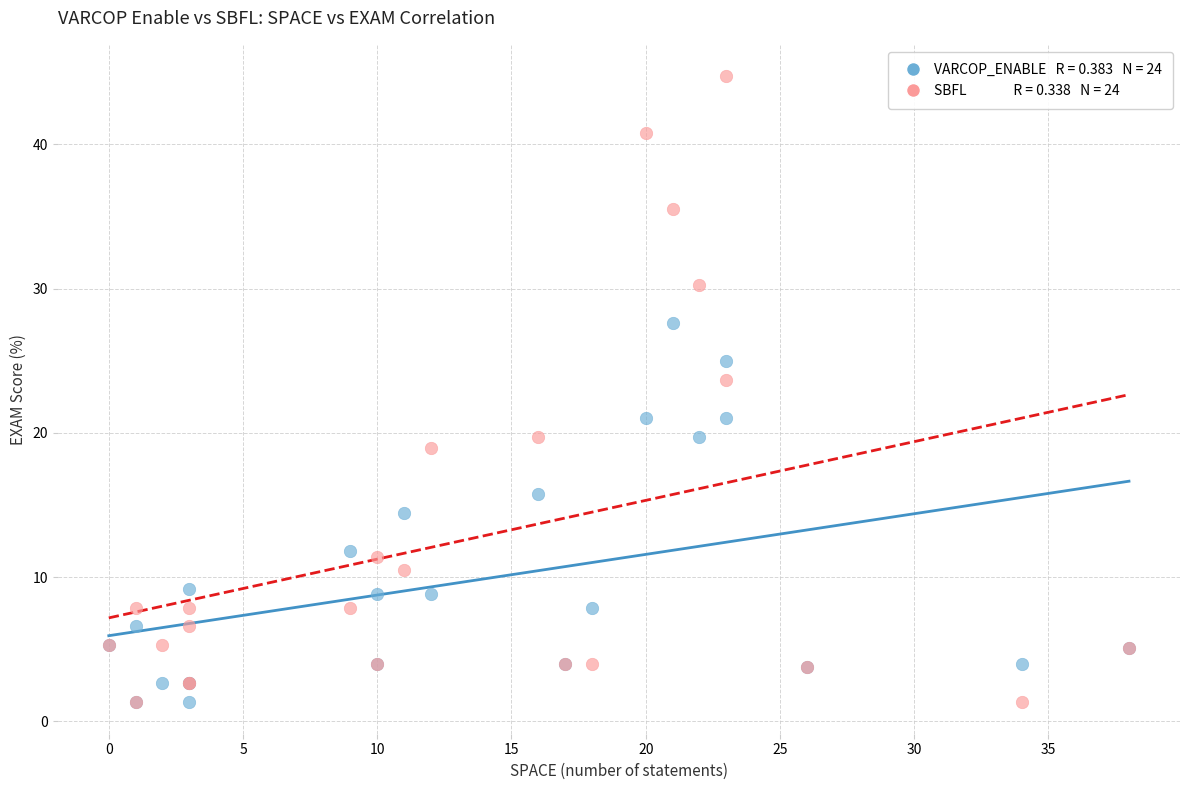

Across all series, what Y value is closest to 23?

23.7